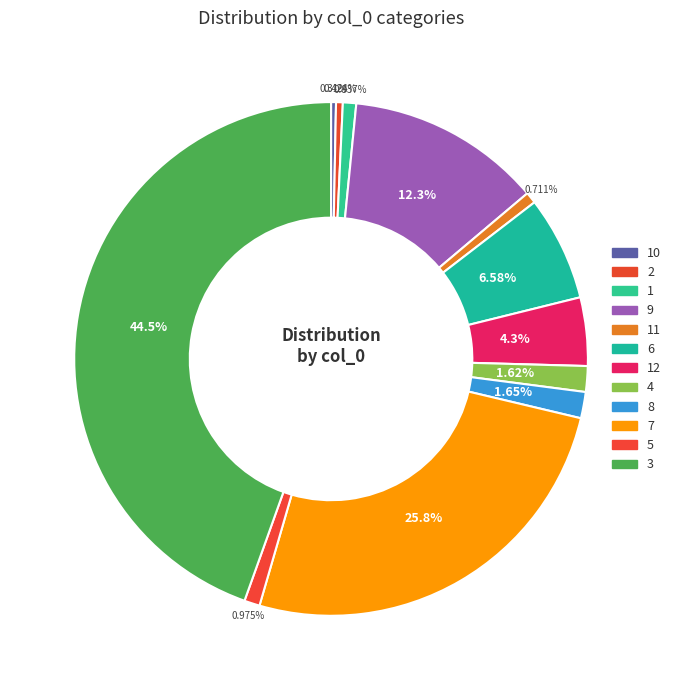

Does any single category account for the majority?

No